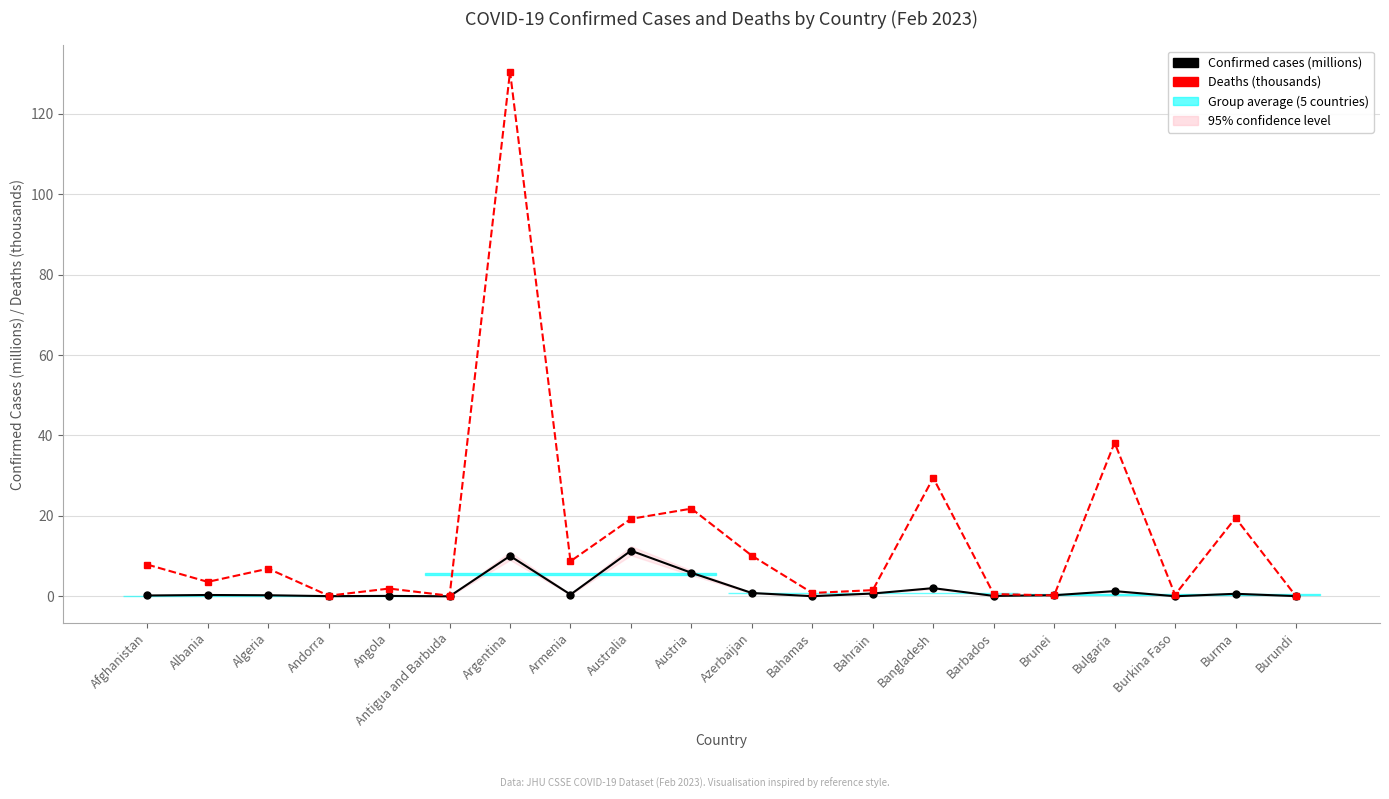

Does the chart have visible grid lines?

Yes